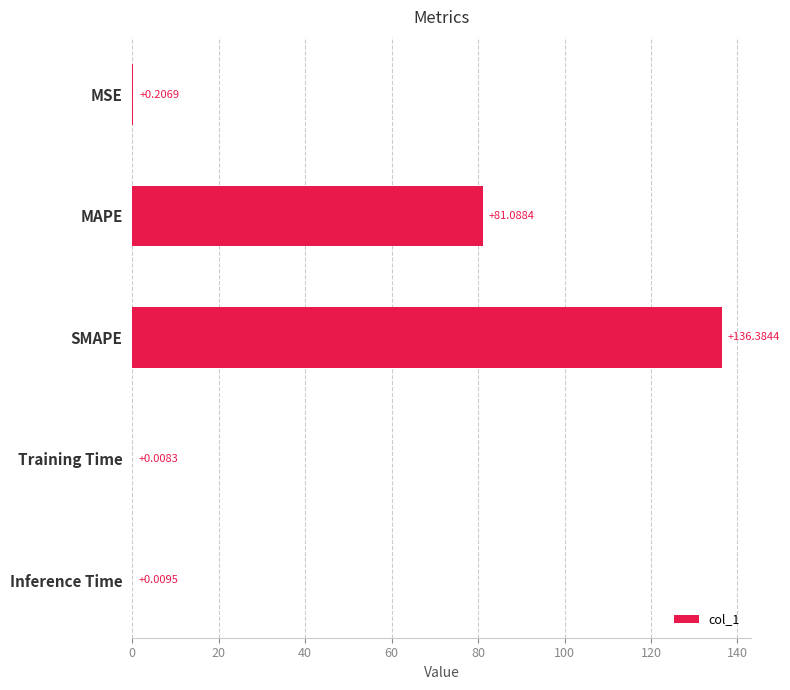

What is the sum of the values at MSE and SMAPE?

136.6